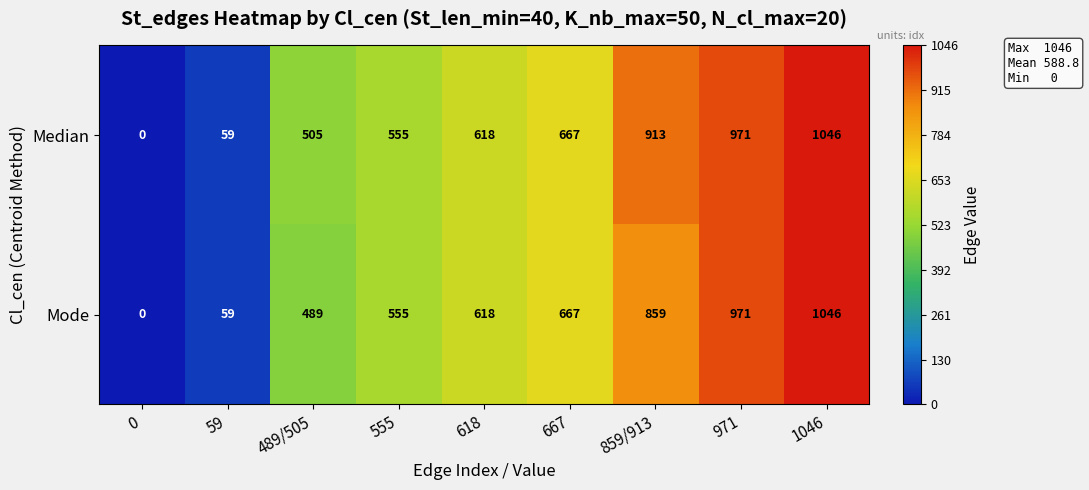

Reading left to right, transcribe all the data shown in this chart.

Median: 0=0	59=59	489/505=505	555=555	618=618	667=667	859/913=913	971=971	1046=1046
Mode: 0=0	59=59	489/505=489	555=555	618=618	667=667	859/913=859	971=971	1046=1046